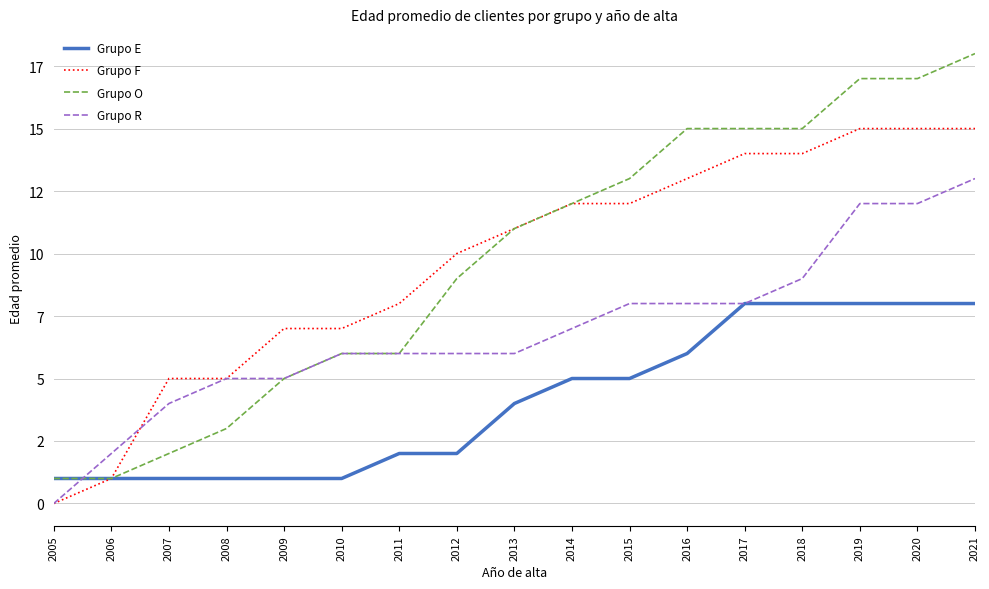

What are all the series names shown in the legend?

Grupo E, Grupo F, Grupo O, Grupo R